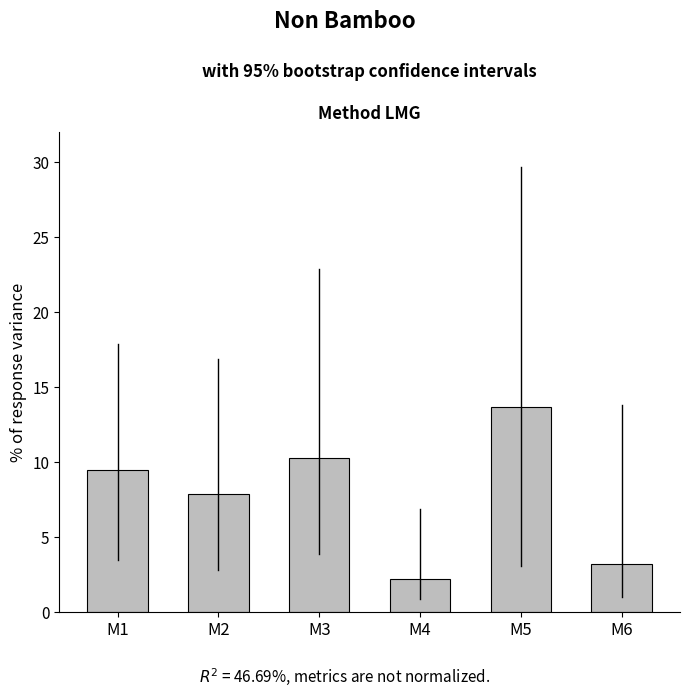

Approximately how many times larger is the value at M4 compared to M2?

0.3